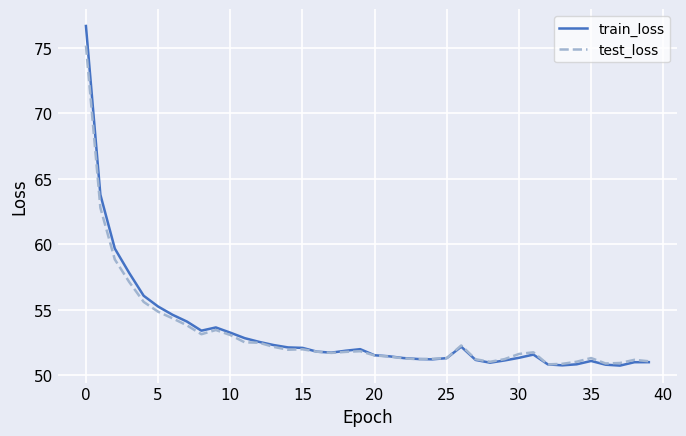

Which series has the widest spread of values?

train_loss